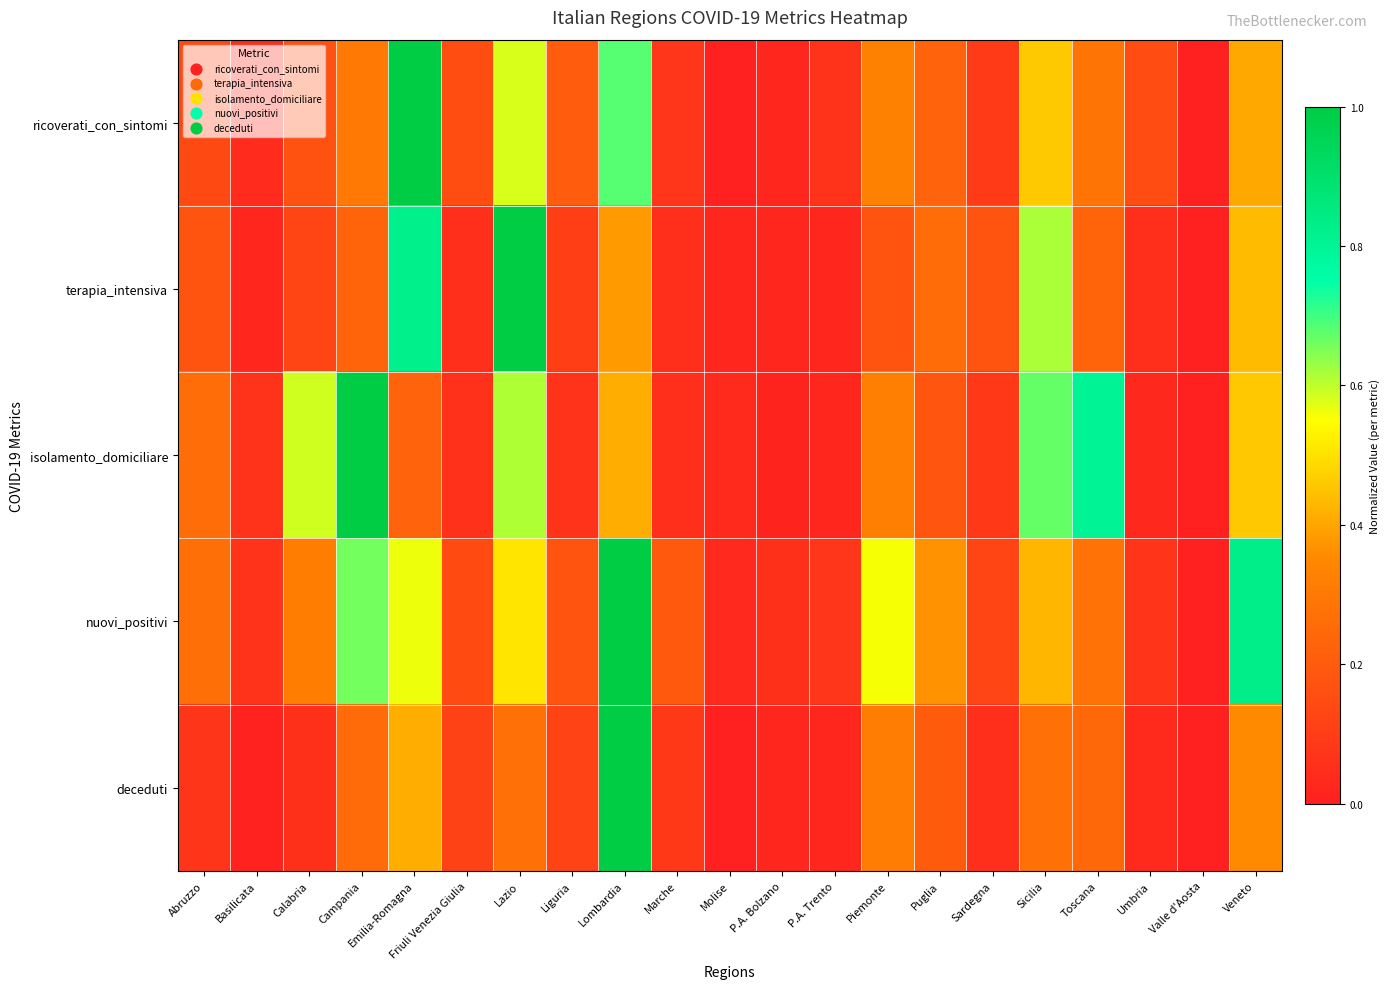

Count the number of data series in this chart.

5